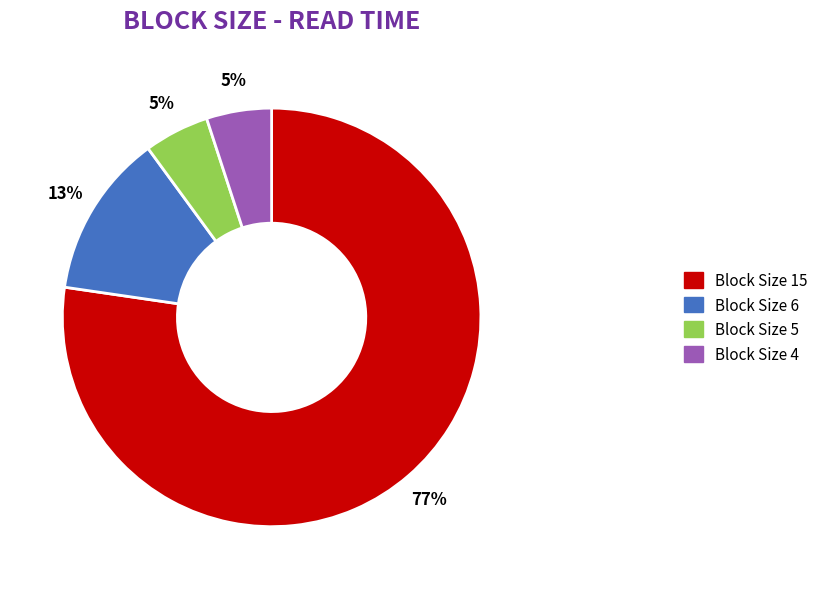

How many slices are in this pie chart?

4